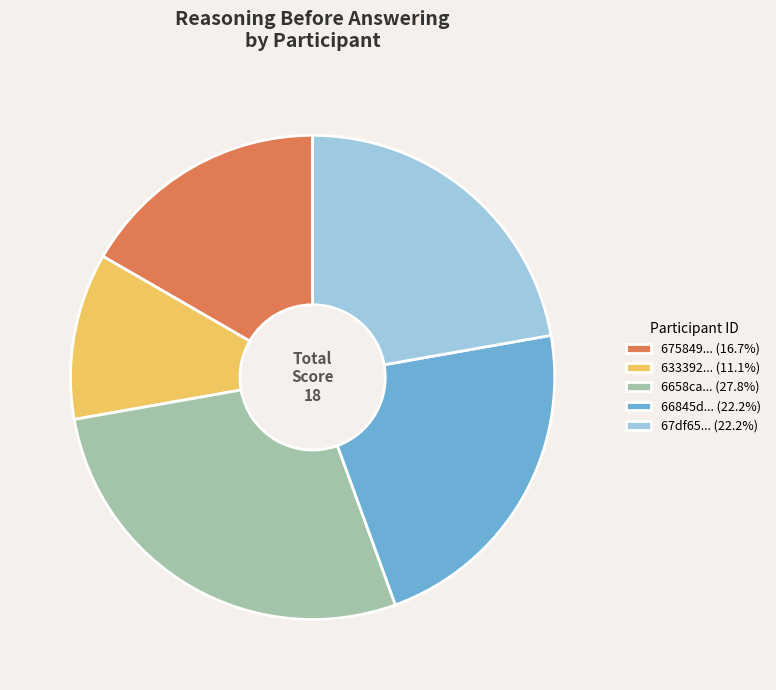

Is there any slice that represents more than half of the pie?

No